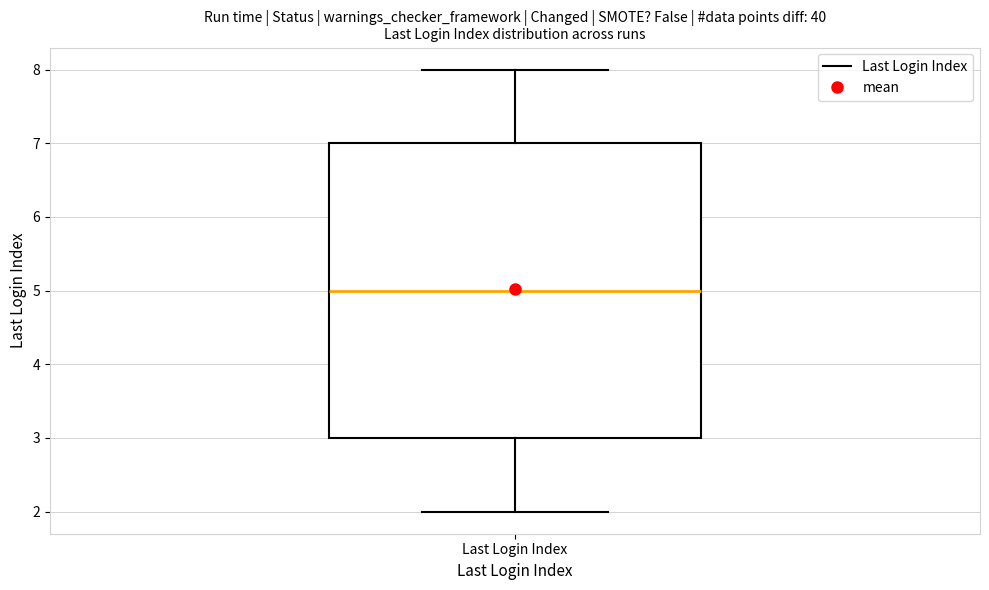

Transcribe this box plot: give where the median line is, the range the box spans, and where the two whiskers end, as read against the y-axis. The values are not printed on the chart, so give them approximately, as read against the axis.

median 5, box 3 to 7, whiskers 2 to 8